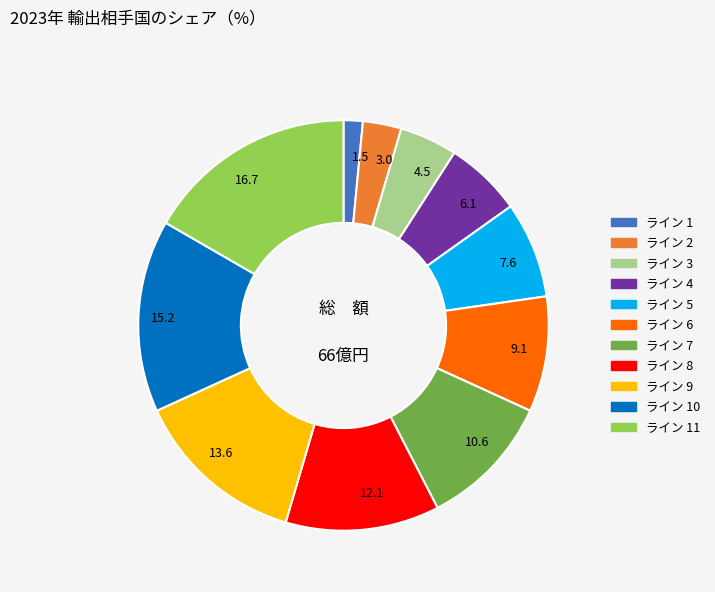

How many segments does this pie chart have?

11